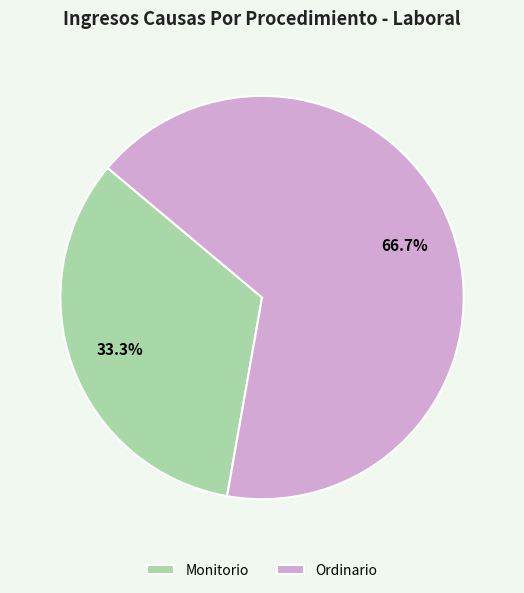

To the nearest percent, what is the difference between the largest and smallest slice percentages?

33%